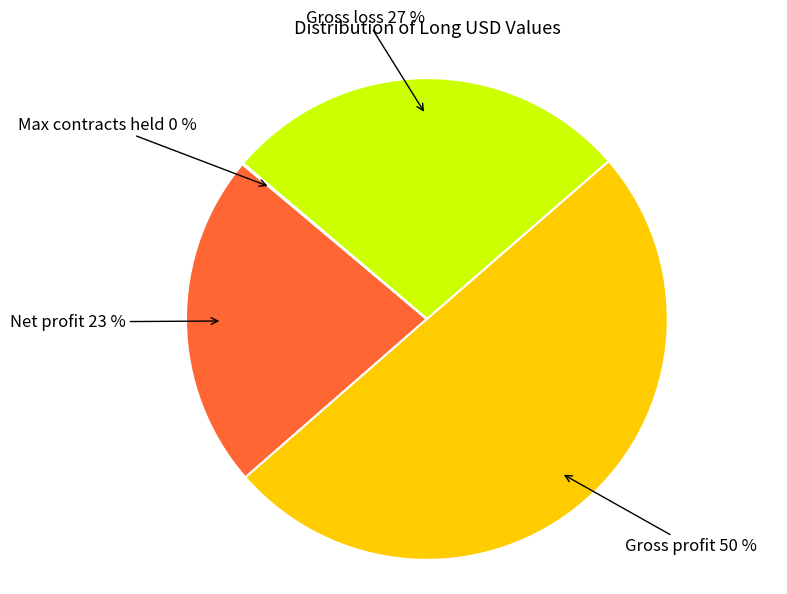

To the nearest percent, what is the difference between the largest and smallest slice percentages?

50%